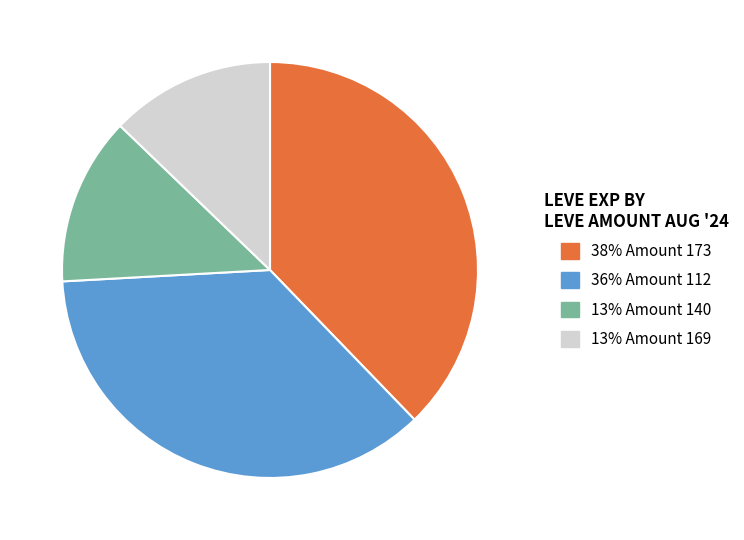

Is there a majority slice in this chart?

No